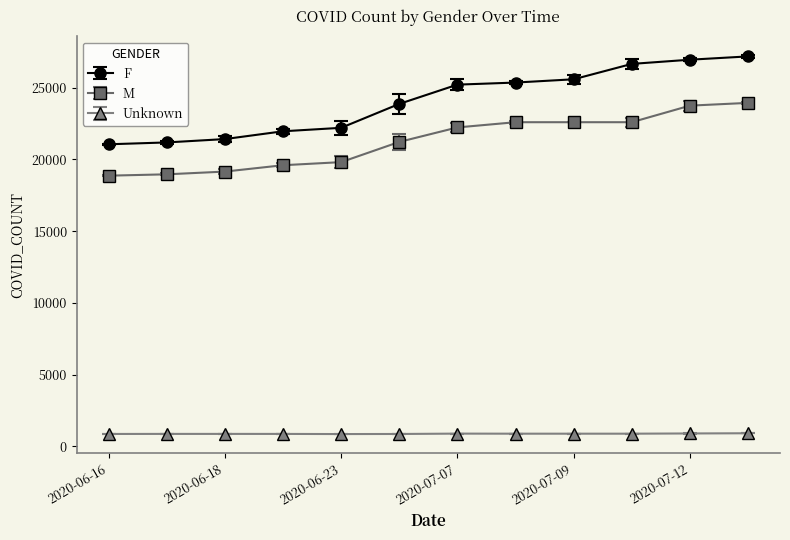

Is this an area chart (filled region under the line)?

No